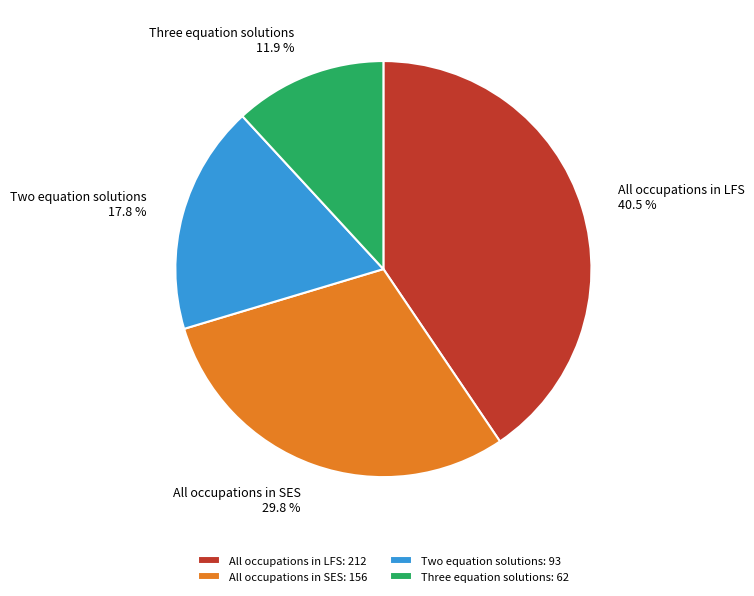

Approximately how many times larger is the value at Three equation solutions compared to All occupations in SES?

0.4